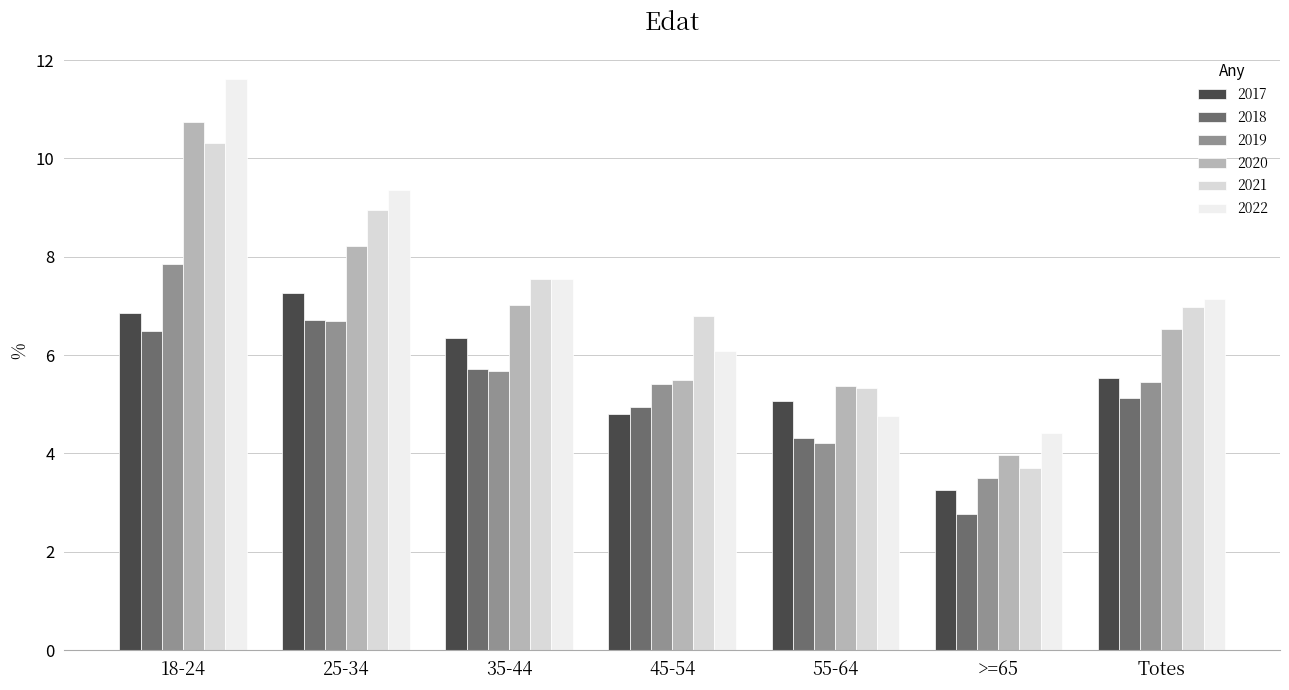

Which series has the largest total across all categories?

2022